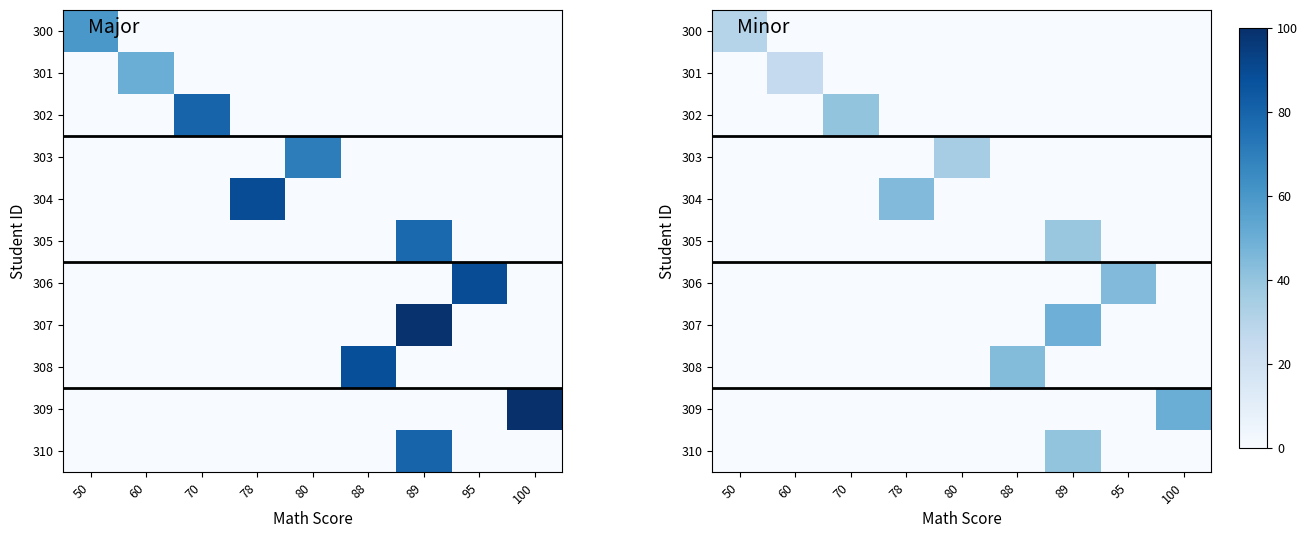

Which series has the largest total across all categories?

309